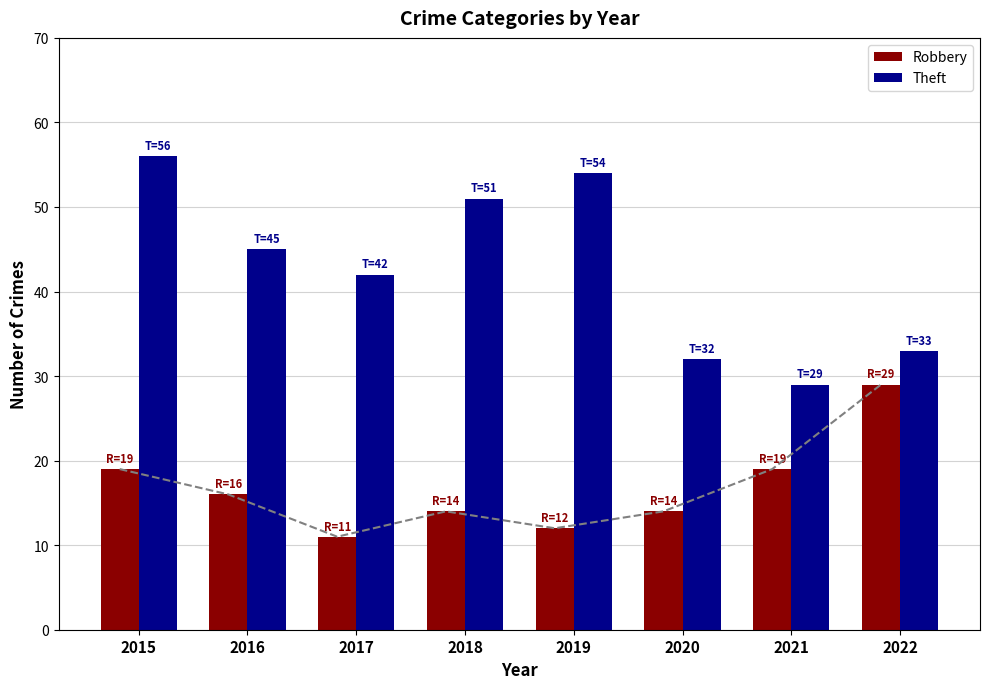

Between 2019 and 2018, which is larger?

2018